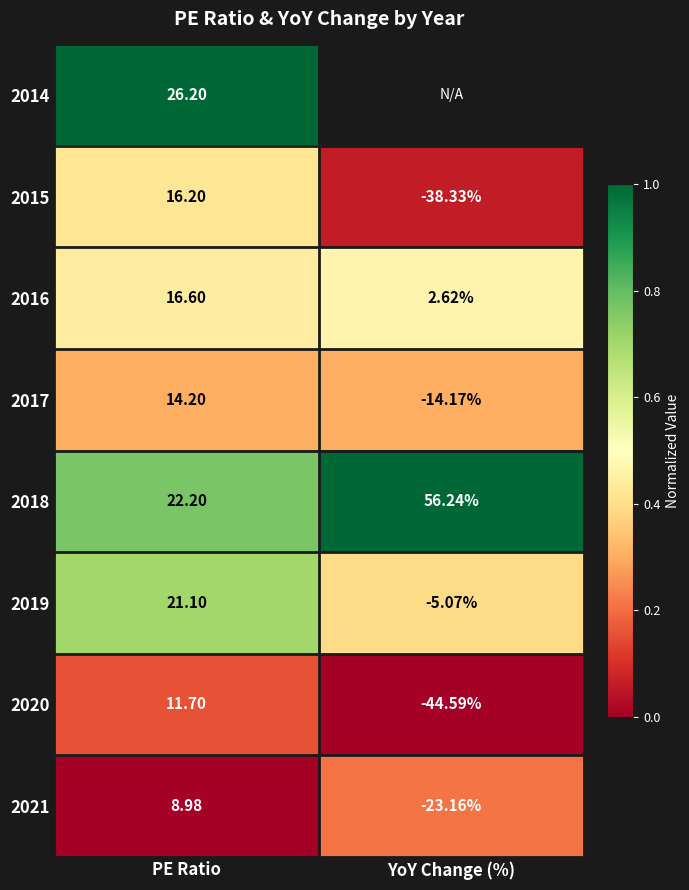

What is the total value across all series at PE Ratio?

137.2